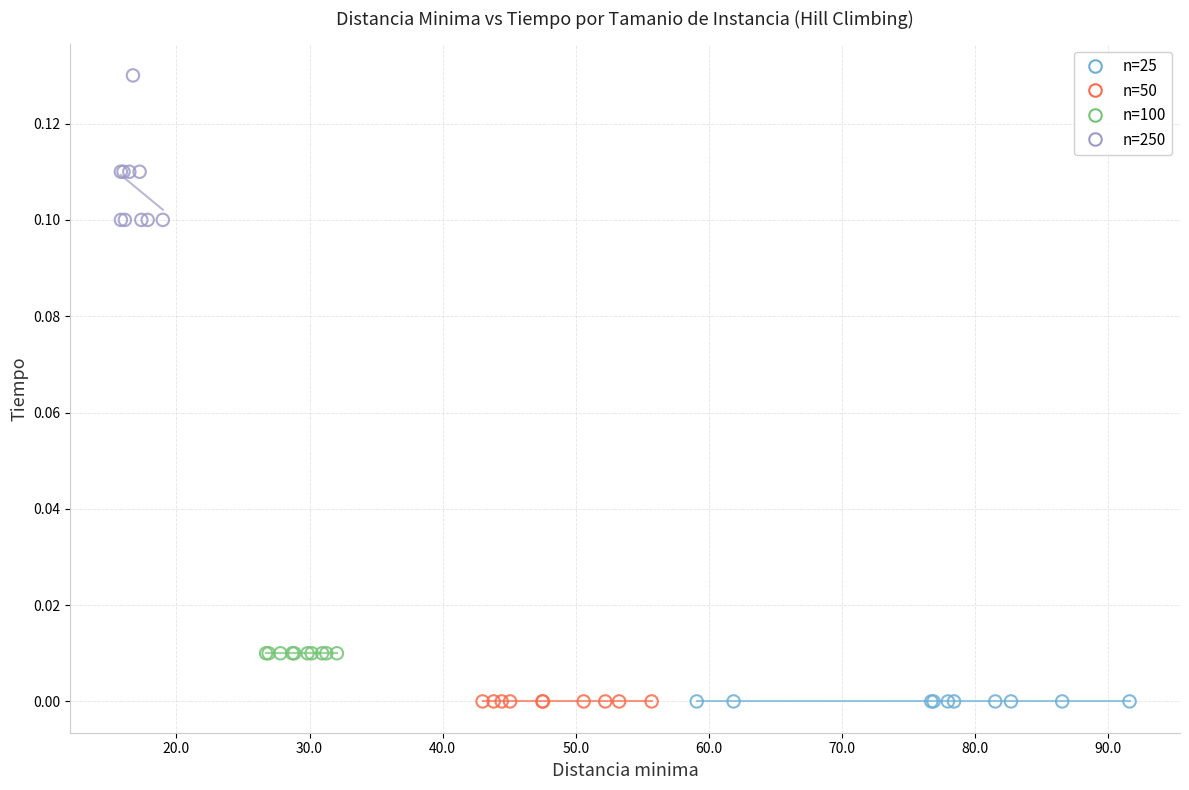

Which series contains the highest Y value?

n=250